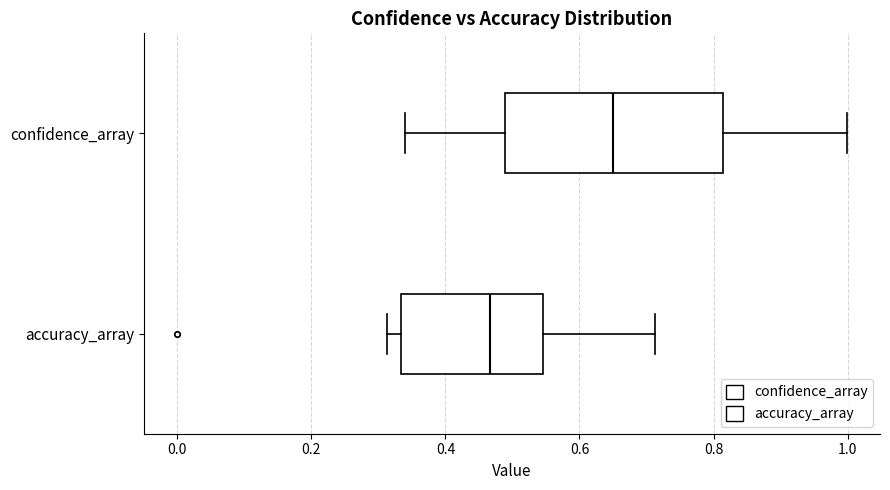

Where does the median line of the box for accuracy_array sit on the x-axis? The values are not printed on the chart, so give them approximately, as read against the axis.

0.46